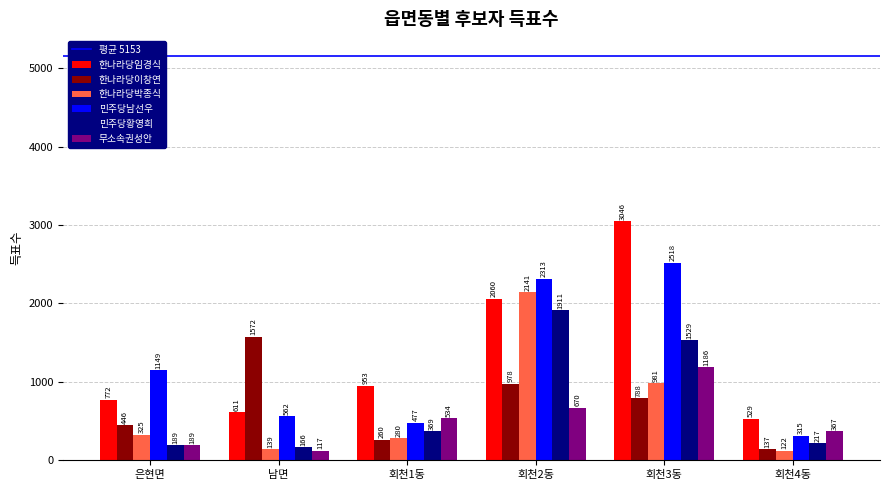

How many series are shown in this chart?

6